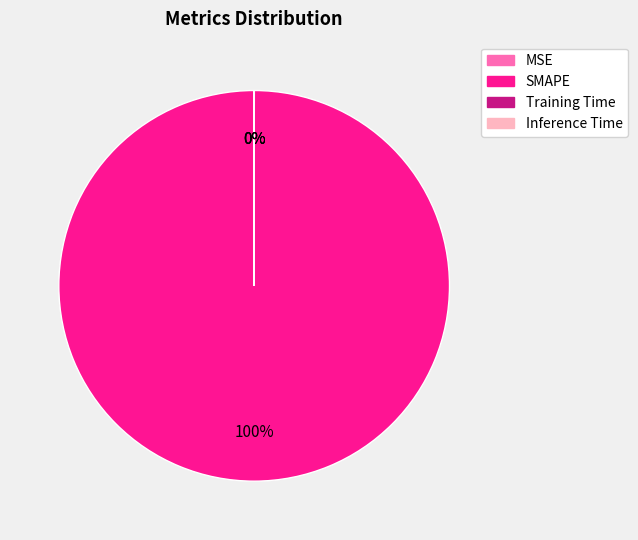

Does any single category account for the majority?

Yes